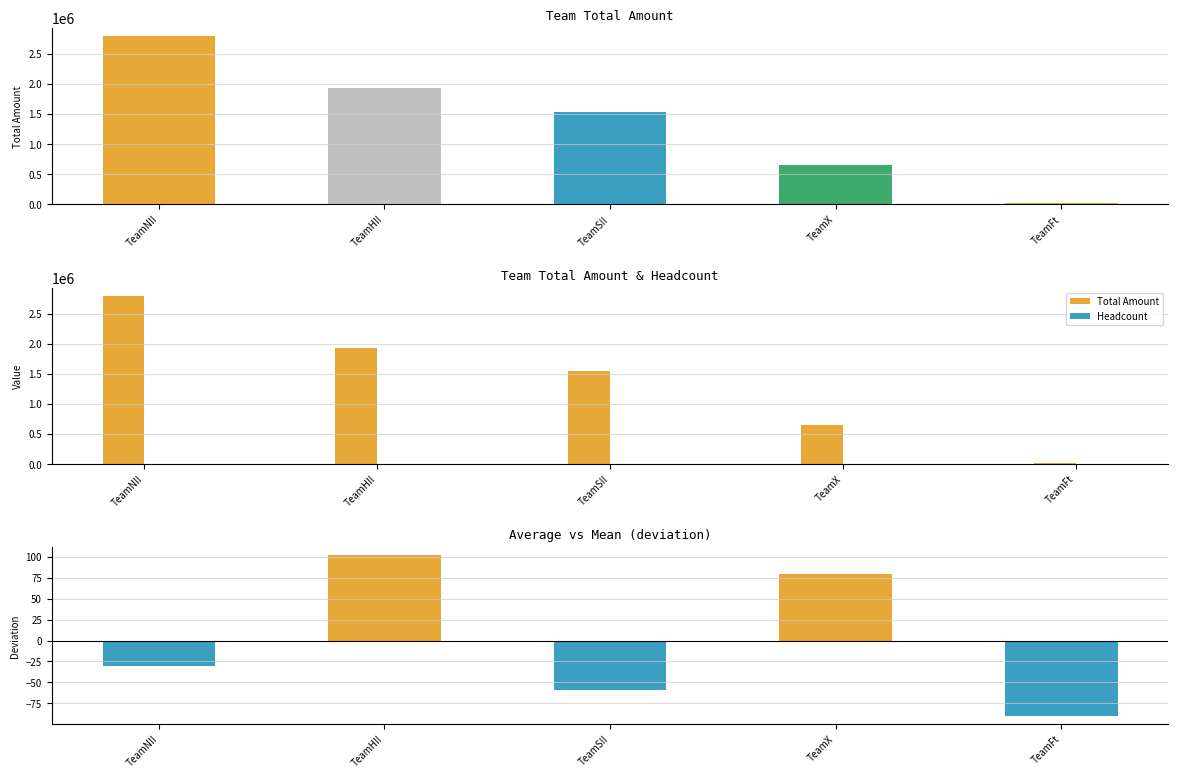

Where does the Total Amount series first go above 1539423?

TeamNII